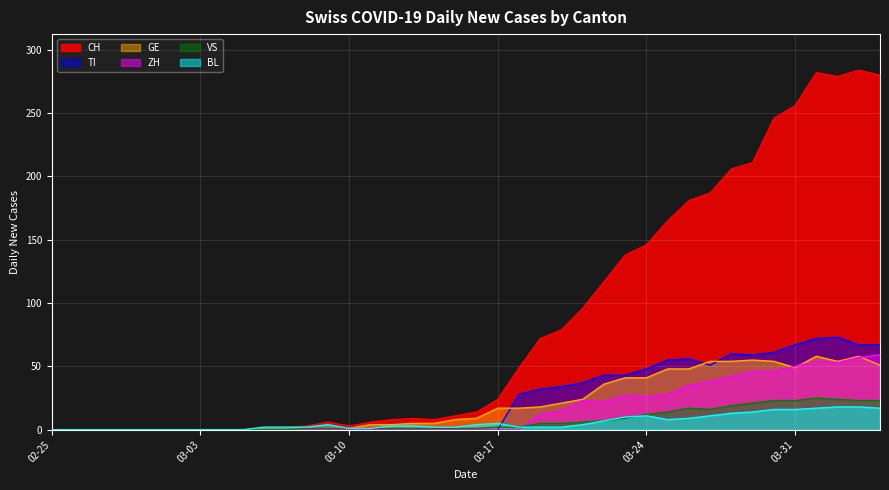

Reading left to right, what are all the values shown in this chart?

CH: 0	0	0	0	0	0	0	0	0	0	2	2	3	6	3	6	8	9	8	11	14	24	49	72	79	96	117	138	146	165	181	187	206	211	246	256	282	279	284	280
TI: 0	0	0	0	0	0	0	0	0	0	0	0	0	0	0	0	0	0	0	0	0	0	28	32	34	37	43	43	48	55	56	51	60	59	61	67	72	73	67	67
GE: 0	0	0	0	0	0	0	0	0	0	0	0	0	1	1	4	4	5	5	8	9	17	17	18	21	24	36	41	41	48	48	54	54	55	54	49	58	54	58	51
VS: 0	0	0	0	0	0	0	0	0	0	0	0	1	1	1	1	1	1	1	1	1	2	2	5	5	6	7	9	12	14	17	16	19	21	23	23	25	24	23	23
BL: 0	0	0	0	0	0	0	0	0	0	2	2	2	4	1	1	3	3	2	2	4	5	2	2	2	4	7	10	11	8	9	11	13	14	16	16	17	18	18	17
ZH: 0	0	0	0	0	0	0	0	0	0	0	0	0	0	0	0	0	0	0	0	0	0	0	12	15	23	22	27	26	28	35	38	42	46	46	50	54	53	57	59